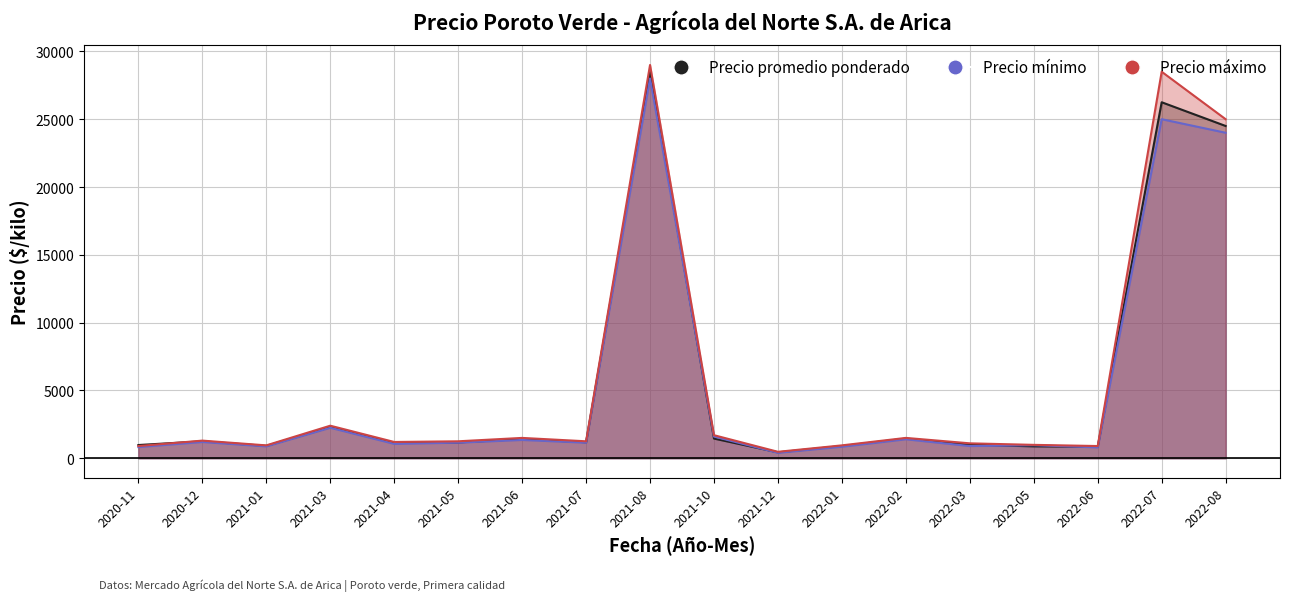

True or false: Precio mínimo and Precio máximo cross at least once.

False